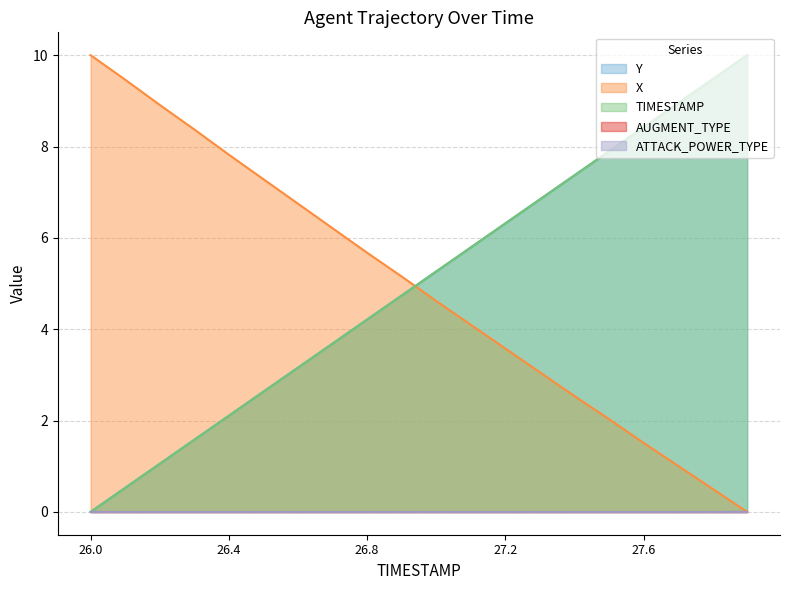

What is the value of the Y point at the 19th from the left?

9.5